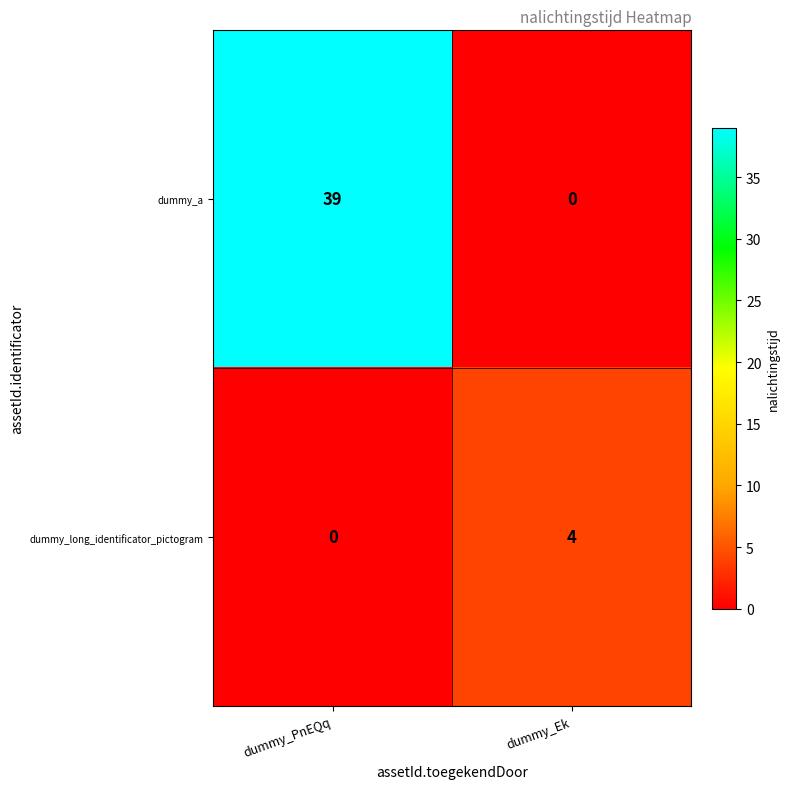

Reading left to right, list all the values displayed in this chart.

dummy_a: dummy_PnEQq=39	dummy_Ek=0
dummy_long_identificator_pictogram: dummy_PnEQq=0	dummy_Ek=4